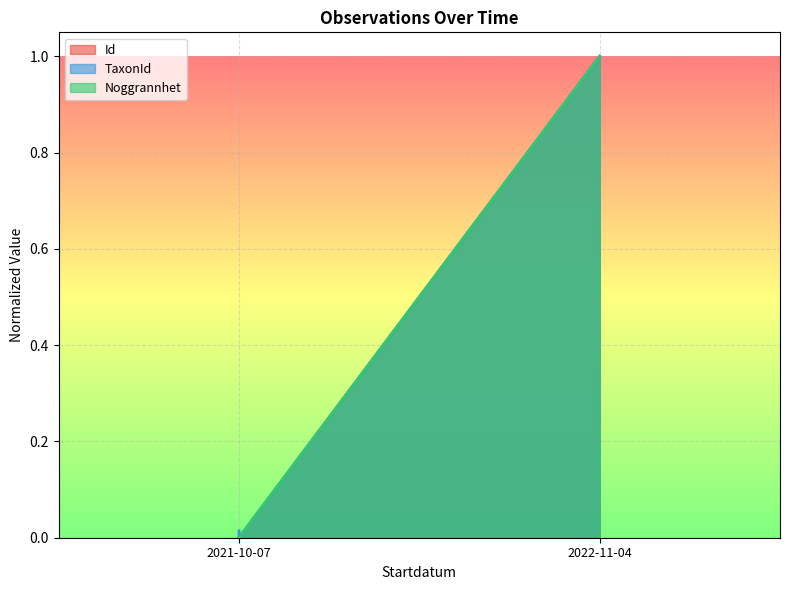

Rank the categories by Id value from lowest to highest.

2021-10-07, 2021-10-07, 2022-11-04